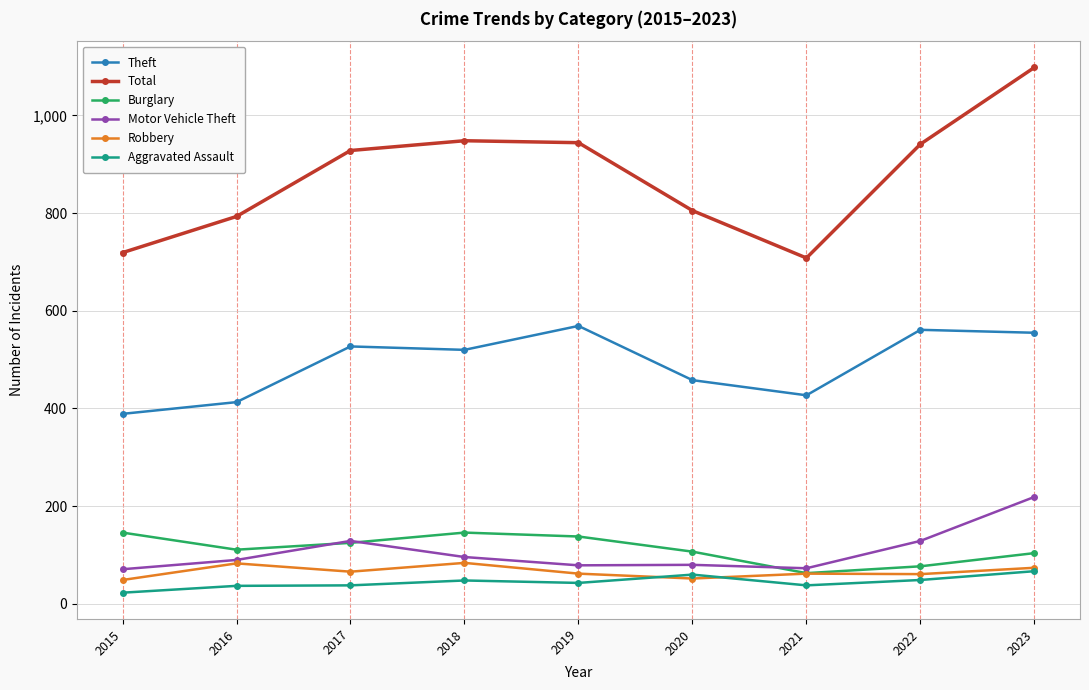

Does the chart have visible grid lines?

Yes